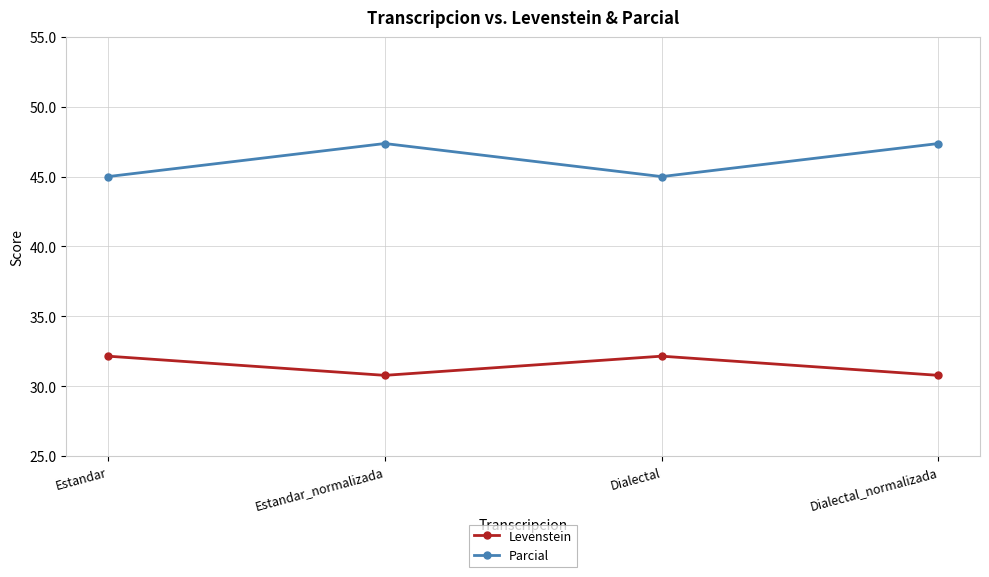

What is the spread (max minus min) of values at Estandar_normalizada?

16.6